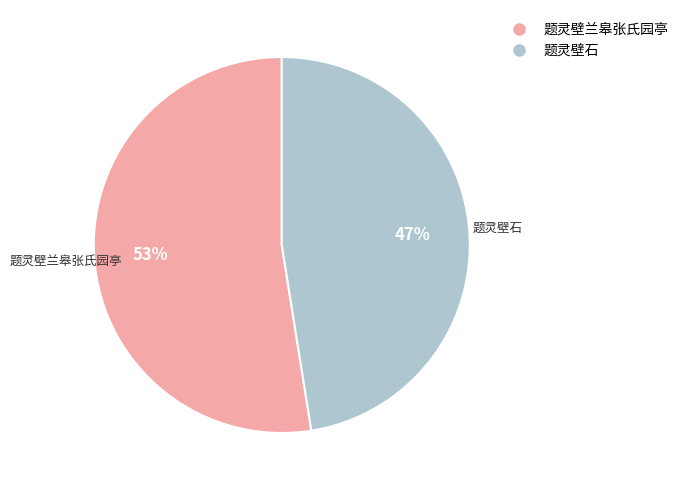

Does any single category account for the majority?

Yes